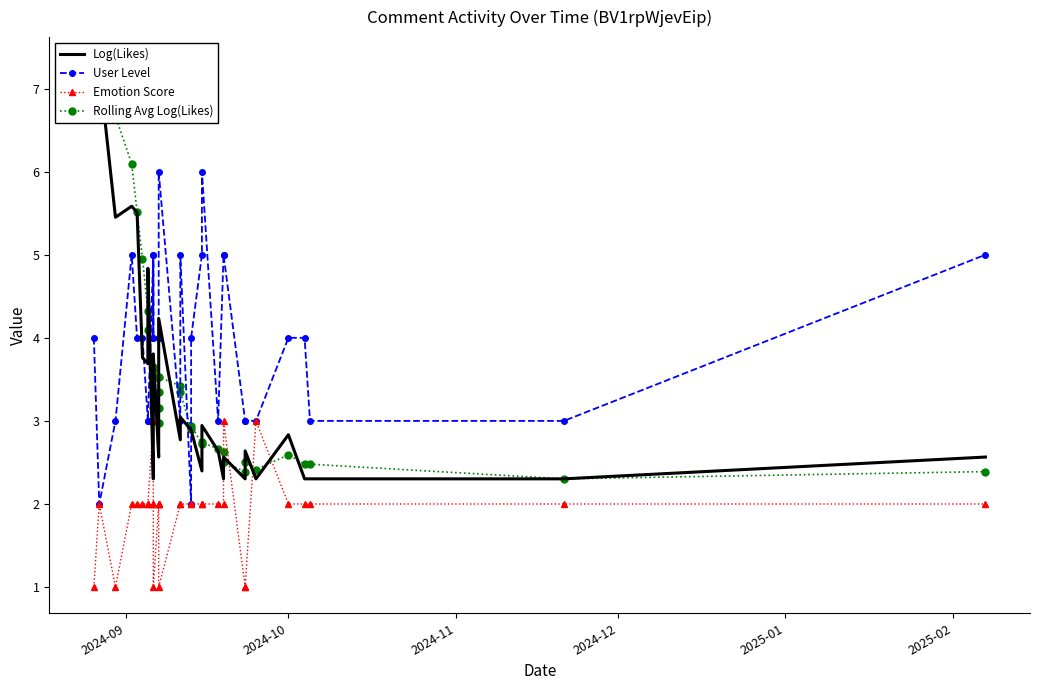

Does the chart have visible grid lines?

No